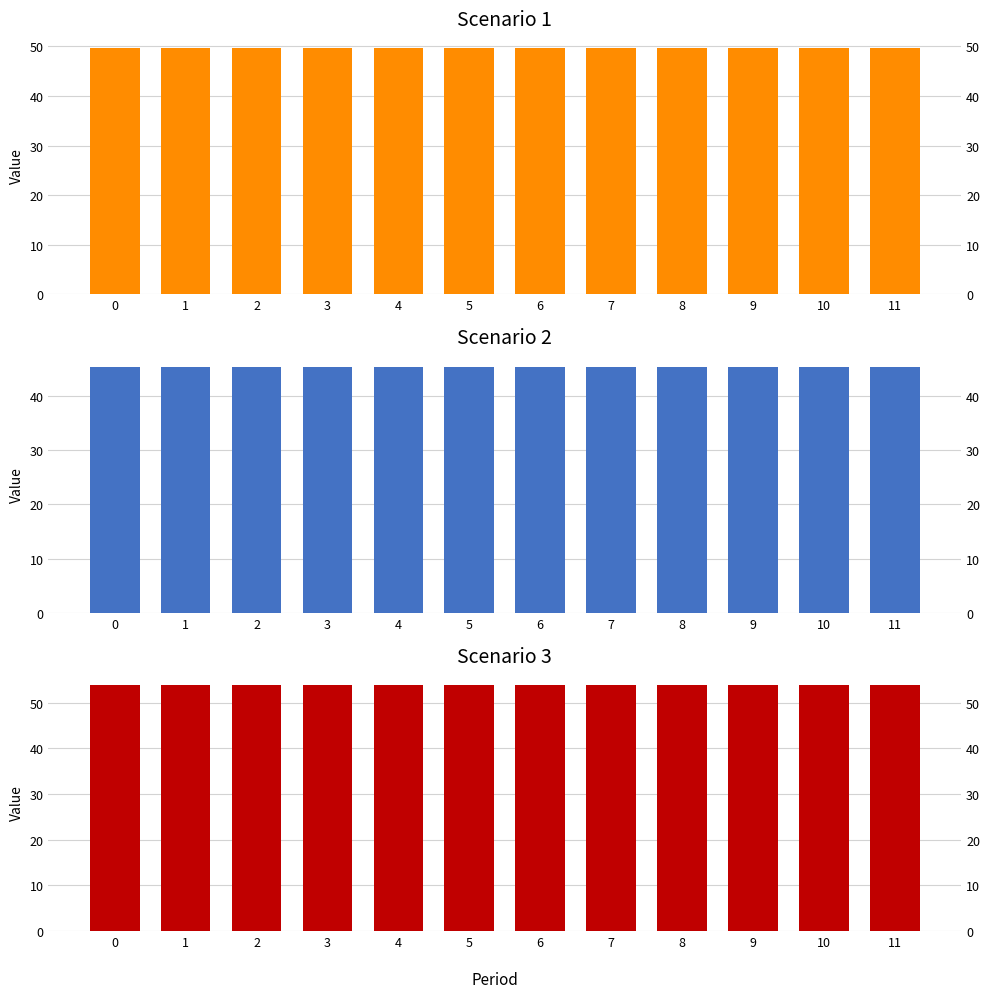

Which has a higher value, 4 or 9?

4